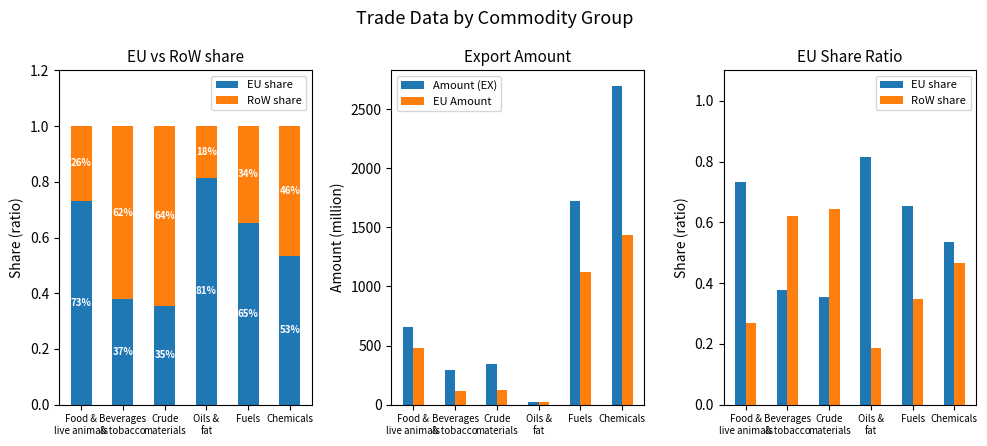

The Amount (EX) series shows 2693.0 at Chemicals. True or false?

True